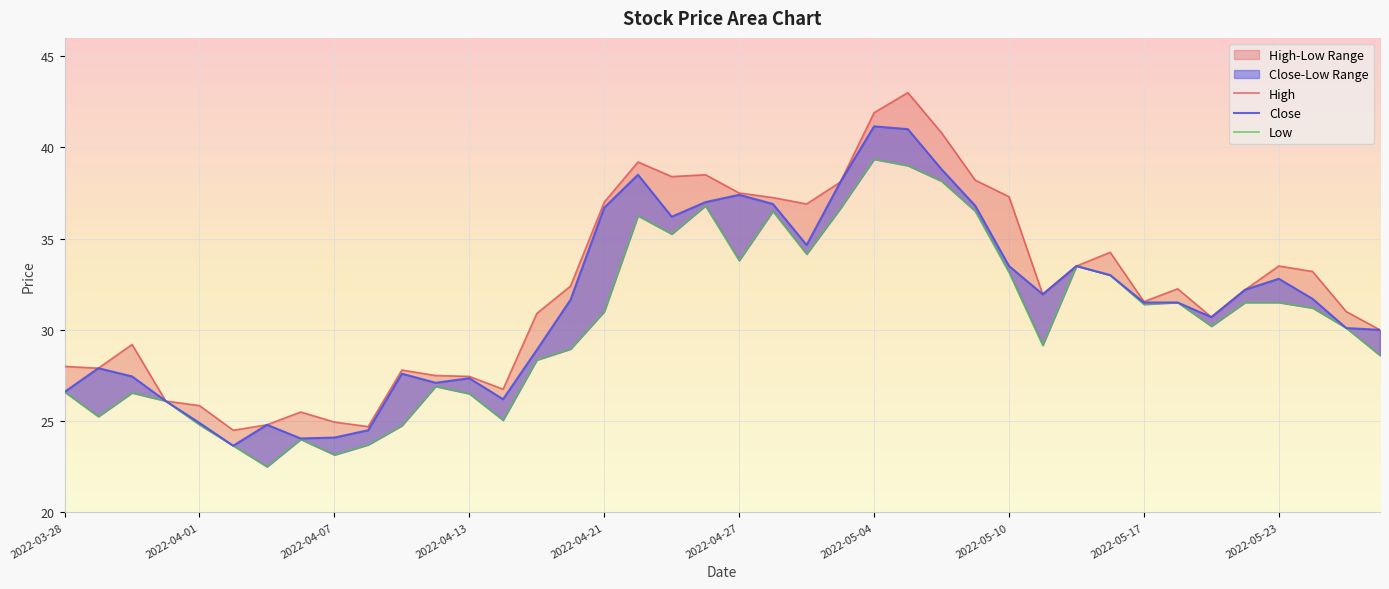

At which label does High first exceed 32?

2022-04-20